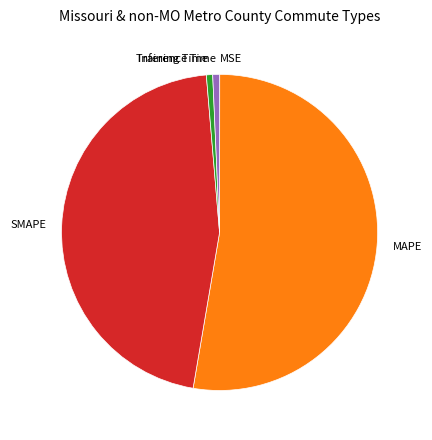

Which has a higher value, Training Time or MAPE?

MAPE